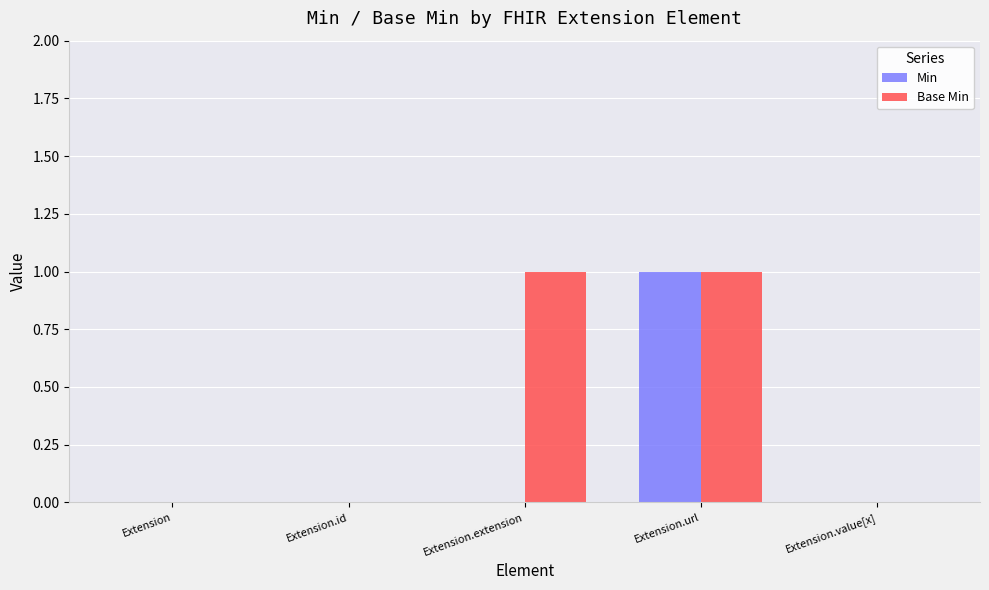

Reading left to right, transcribe all the data shown in this chart.

Min: 0	0	0	1	0
Base Min: 0	0	1	1	0